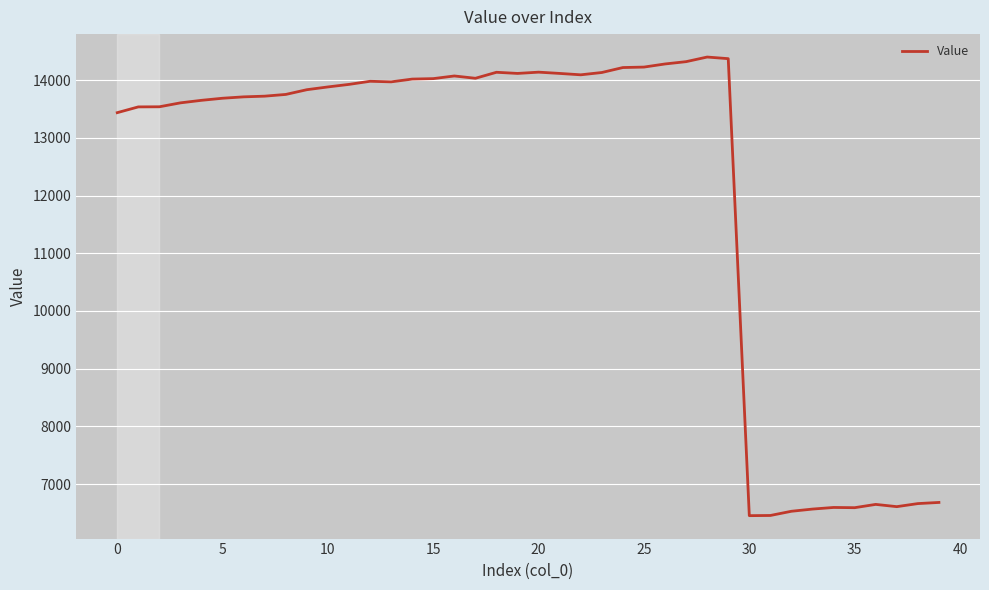

What is the smallest value displayed?

6453